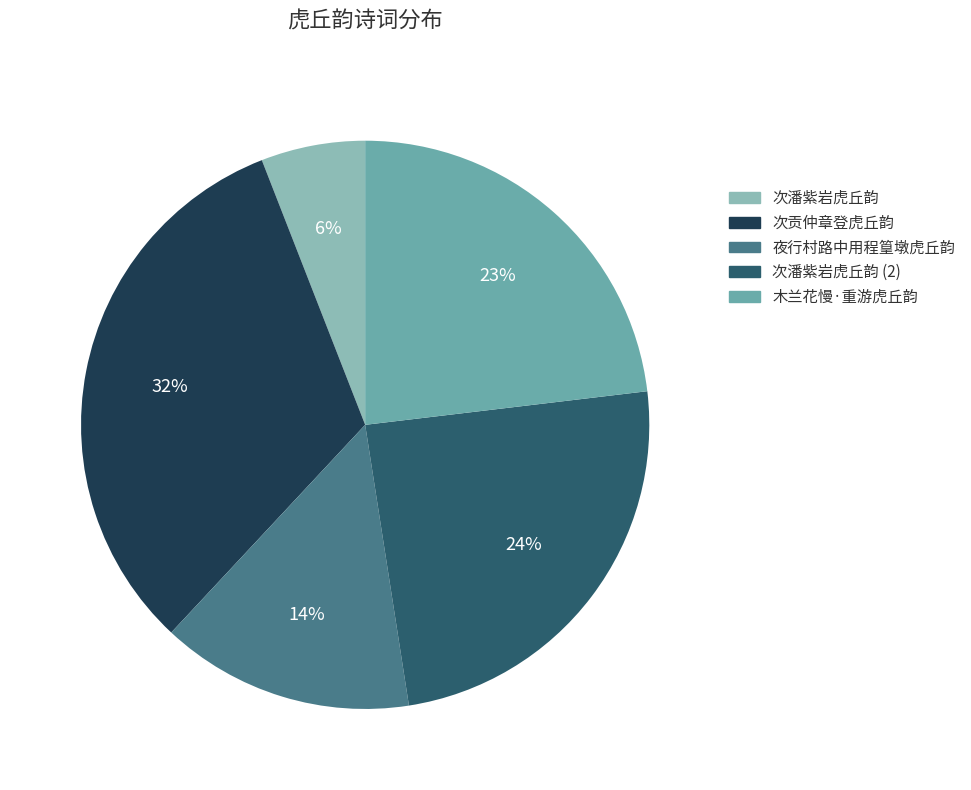

Between 次潘紫岩虎丘韵 and 木兰花慢·重游虎丘韵, which is larger?

木兰花慢·重游虎丘韵